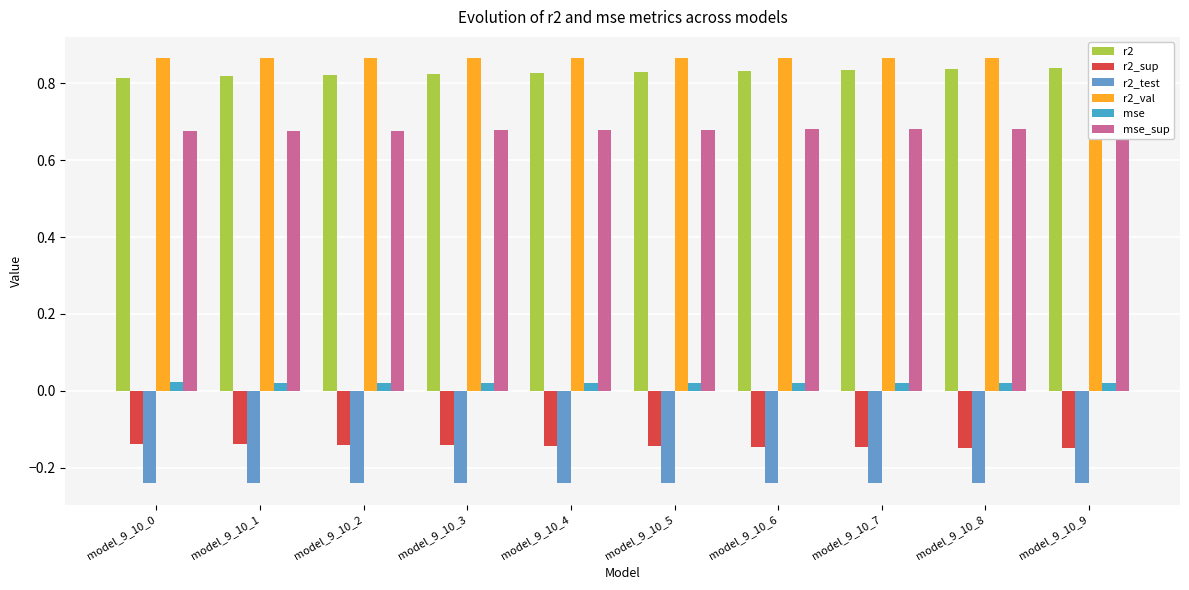

Which series has the largest range (max minus min)?

r2